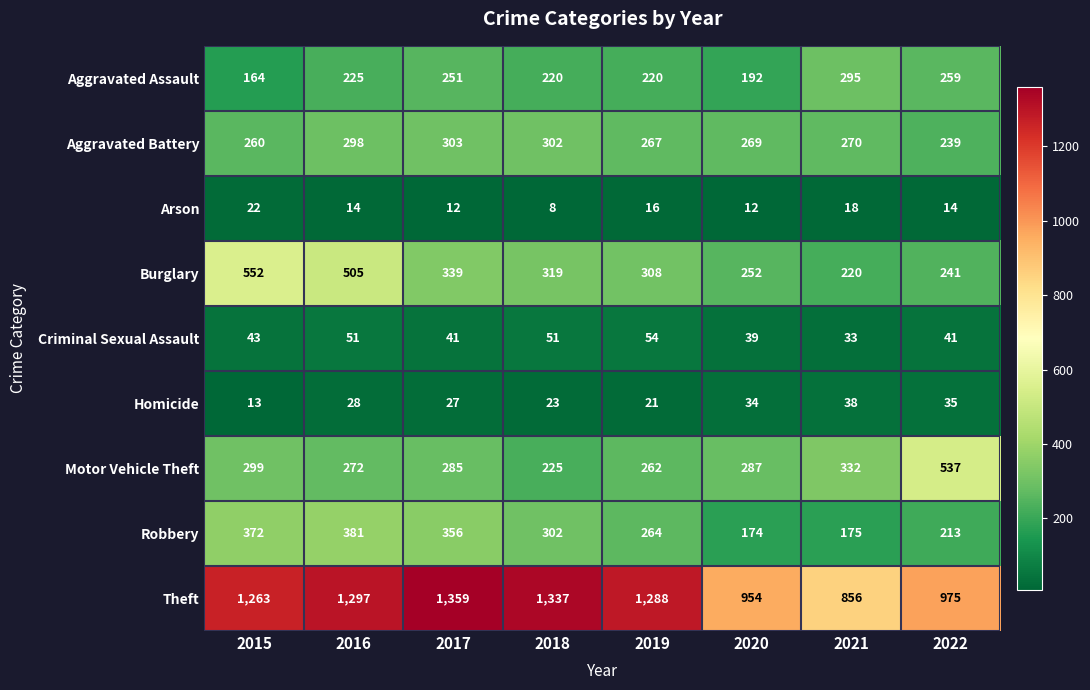

What is the total value across all series at 2020?

2213